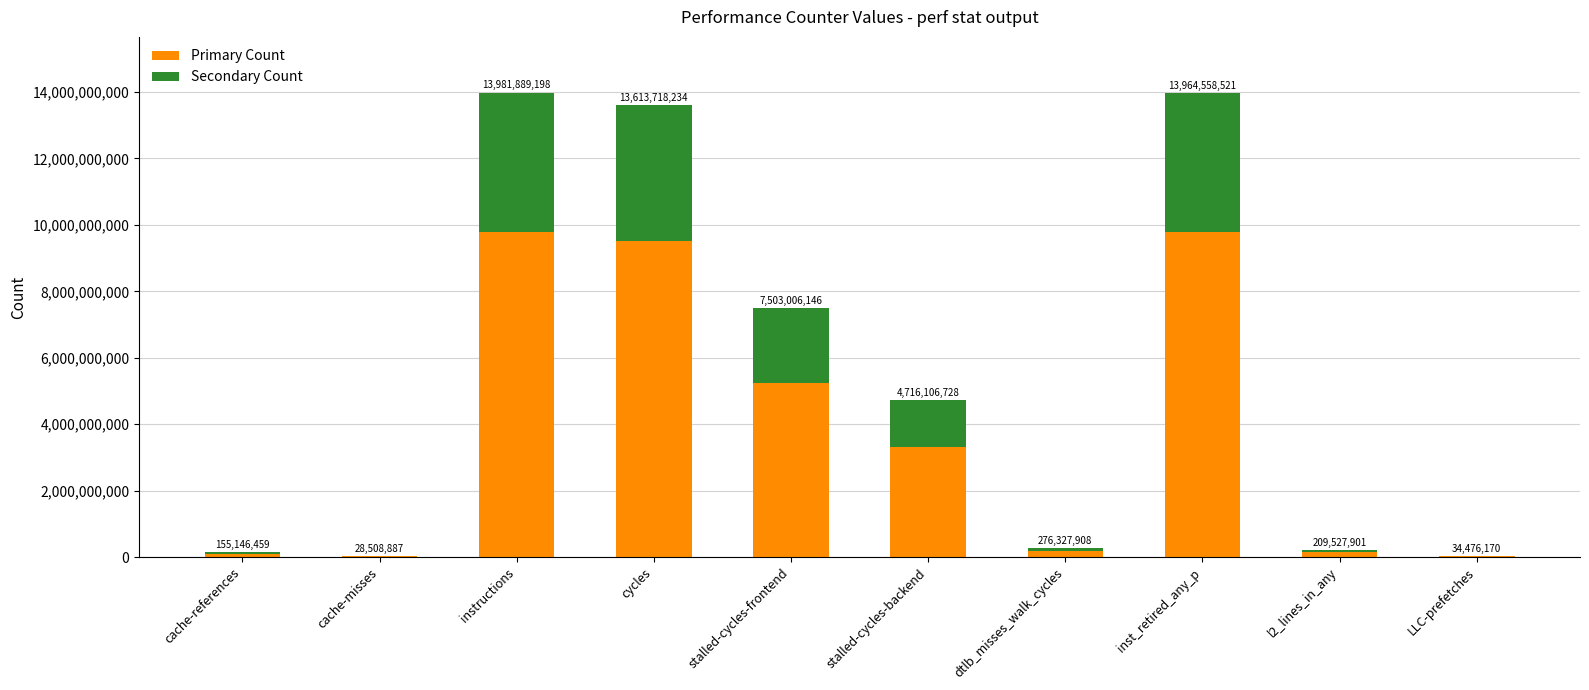

What are all the series names shown in the legend?

Primary Count, Secondary Count